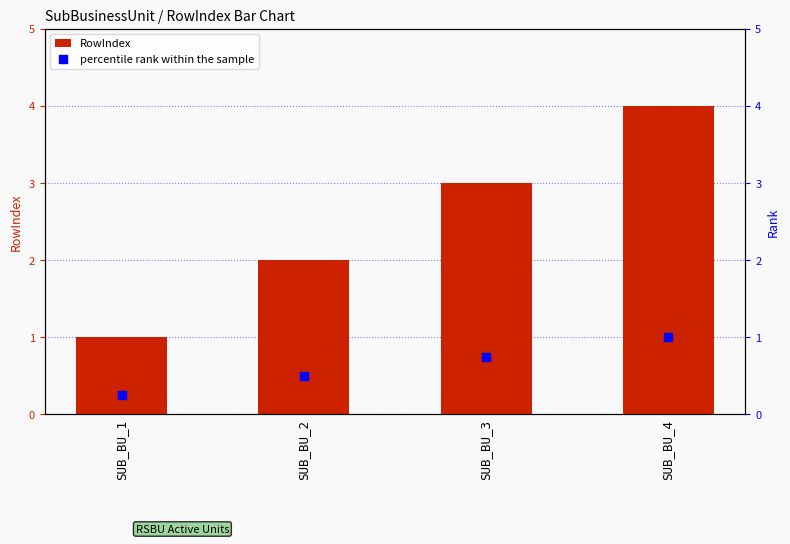

Which series has the largest total across all categories?

RowIndex